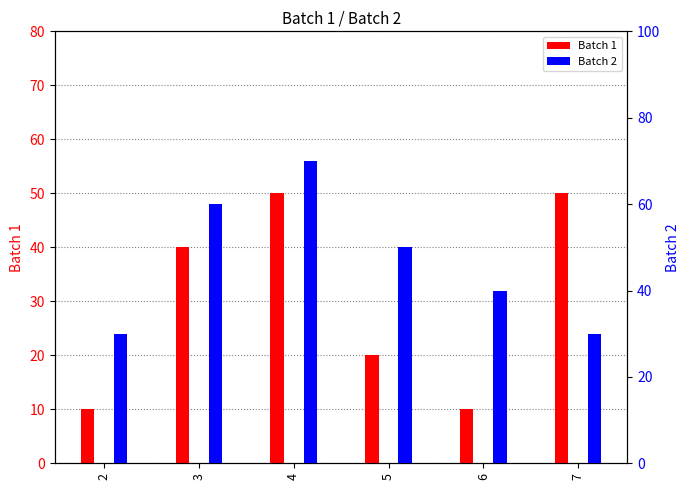

Where is Batch 1 nearest to the value 30?

3